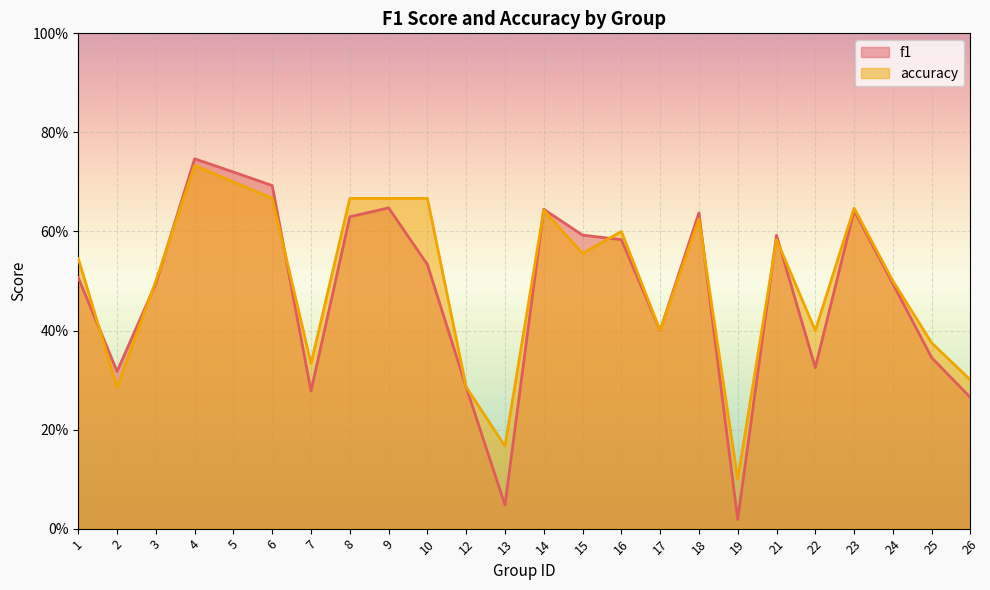

Is it true that accuracy equals 0.7 at 4?

True